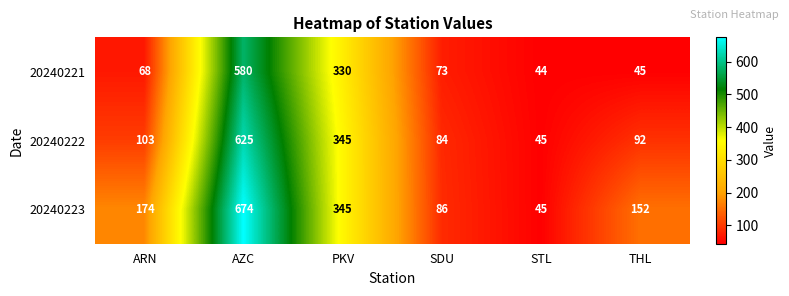

What is the difference between the highest and lowest values at SDU?

13